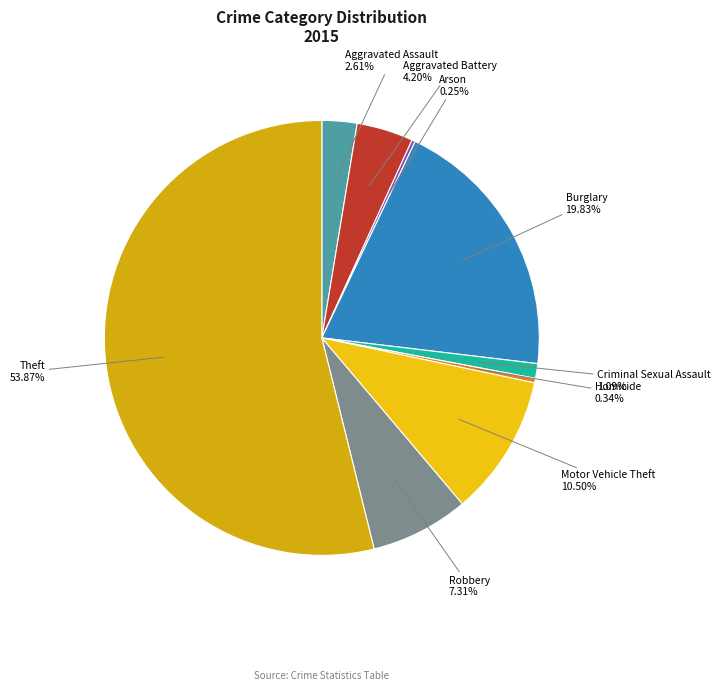

True or false: Robbery accounts for 1% of the total.

False